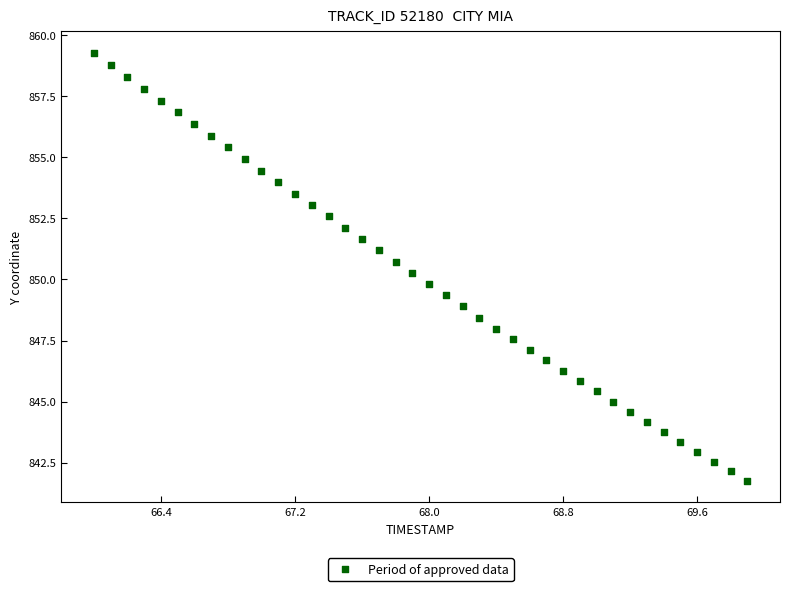

What is the range of Y values (max minus min)?

17.5